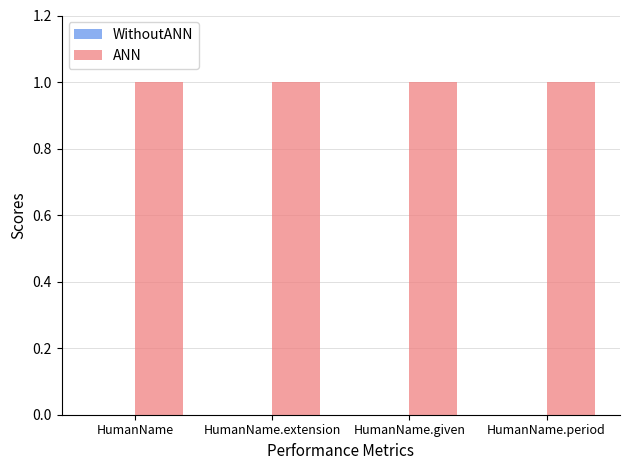

What is the label of the 2nd bar from the left?

HumanName.extension